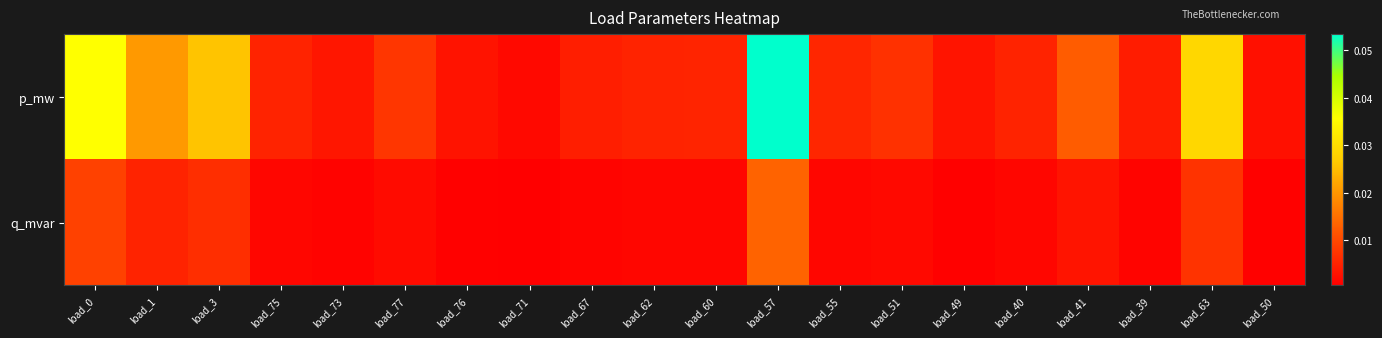

Reading left to right, what are all the values shown in this chart?

p_mw: load_0=0.0	load_1=0.0	load_3=0.0	load_75=0.0	load_73=0.0	load_77=0.0	load_76=0.0	load_71=0.0	load_67=0.0	load_62=0.0	load_60=0.0	load_57=0.1	load_55=0.0	load_51=0.0	load_49=0.0	load_40=0.0	load_41=0.0	load_39=0.0	load_63=0.0	load_50=0.0
q_mvar: load_0=0.0	load_1=0.0	load_3=0.0	load_75=0.0	load_73=0.0	load_77=0.0	load_76=0.0	load_71=0.0	load_67=0.0	load_62=0.0	load_60=0.0	load_57=0.0	load_55=0.0	load_51=0.0	load_49=0.0	load_40=0.0	load_41=0.0	load_39=0.0	load_63=0.0	load_50=0.0